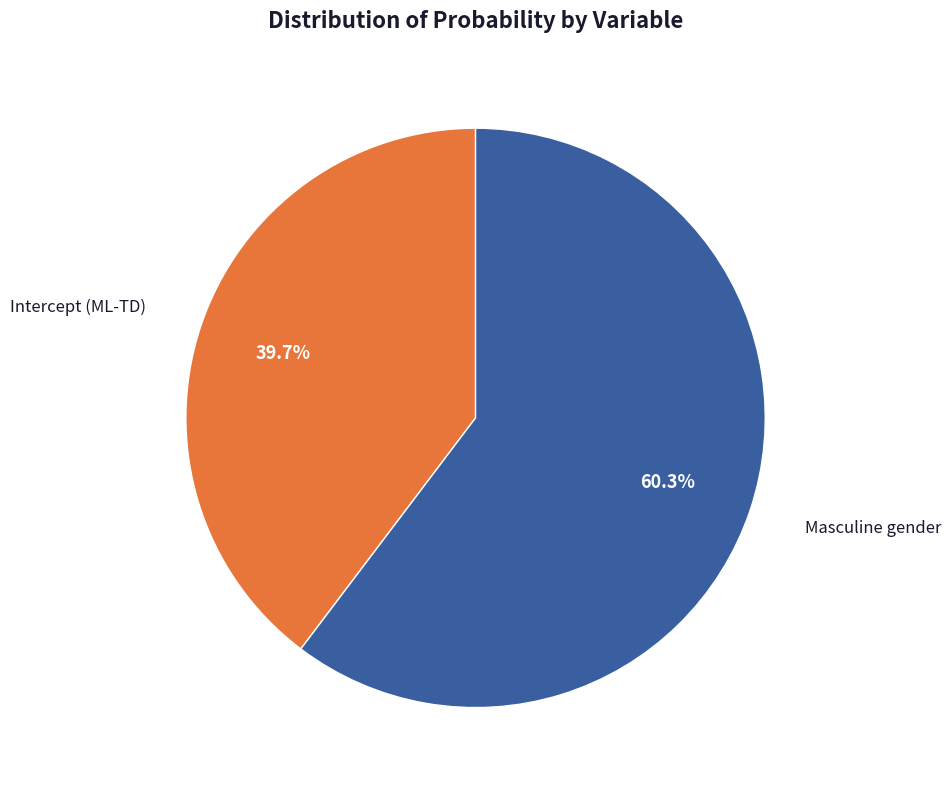

How many slices are in this pie chart?

2